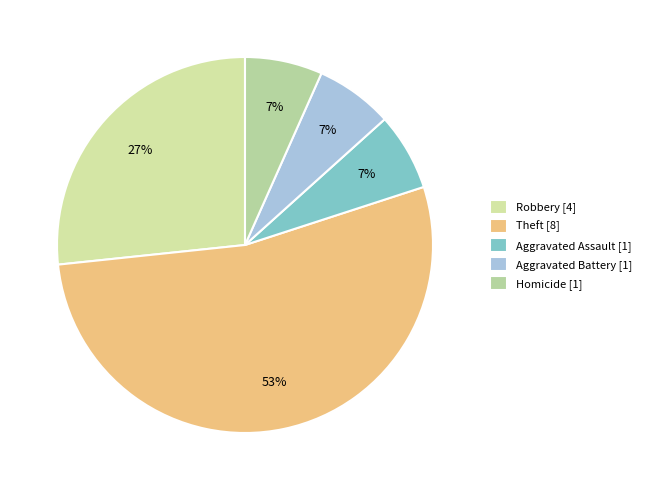

Which category has the biggest portion of the pie?

Theft